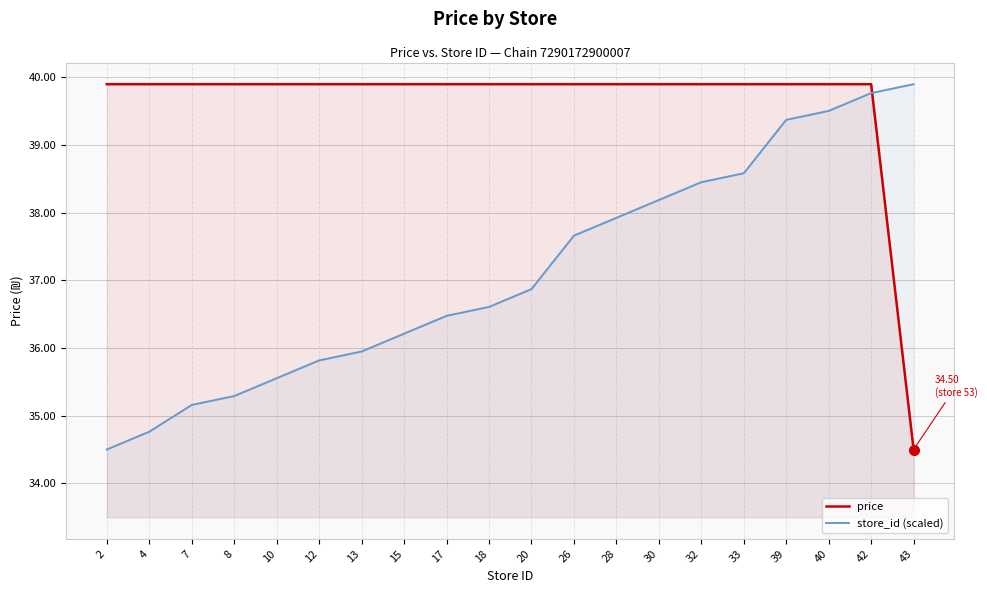

What is the value of the store_id (scaled) point at the 19th from the left?

39.8